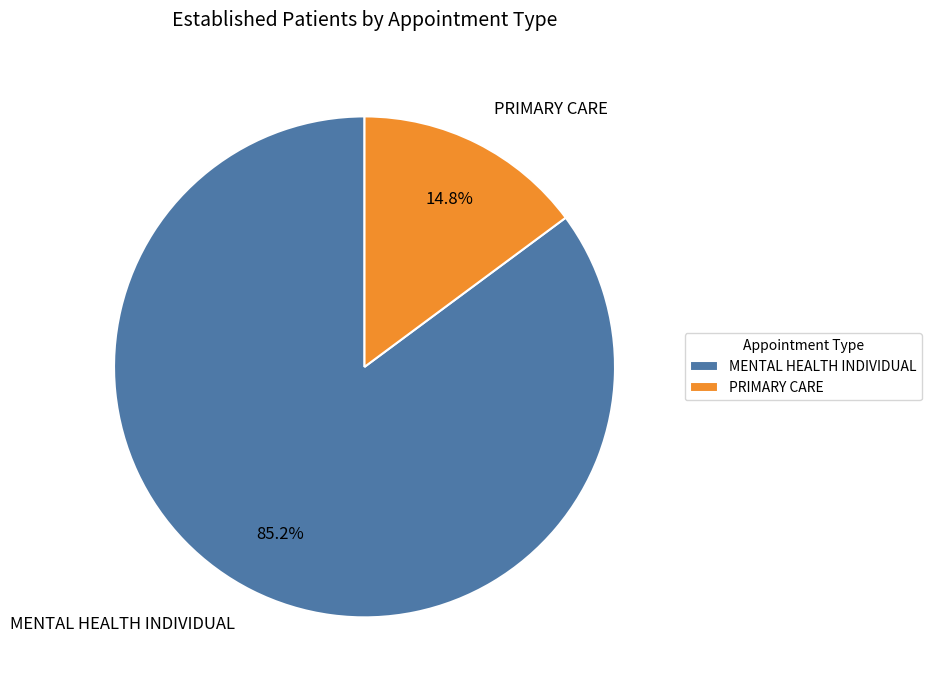

What is the largest slice in the pie chart?

MENTAL HEALTH INDIVIDUAL